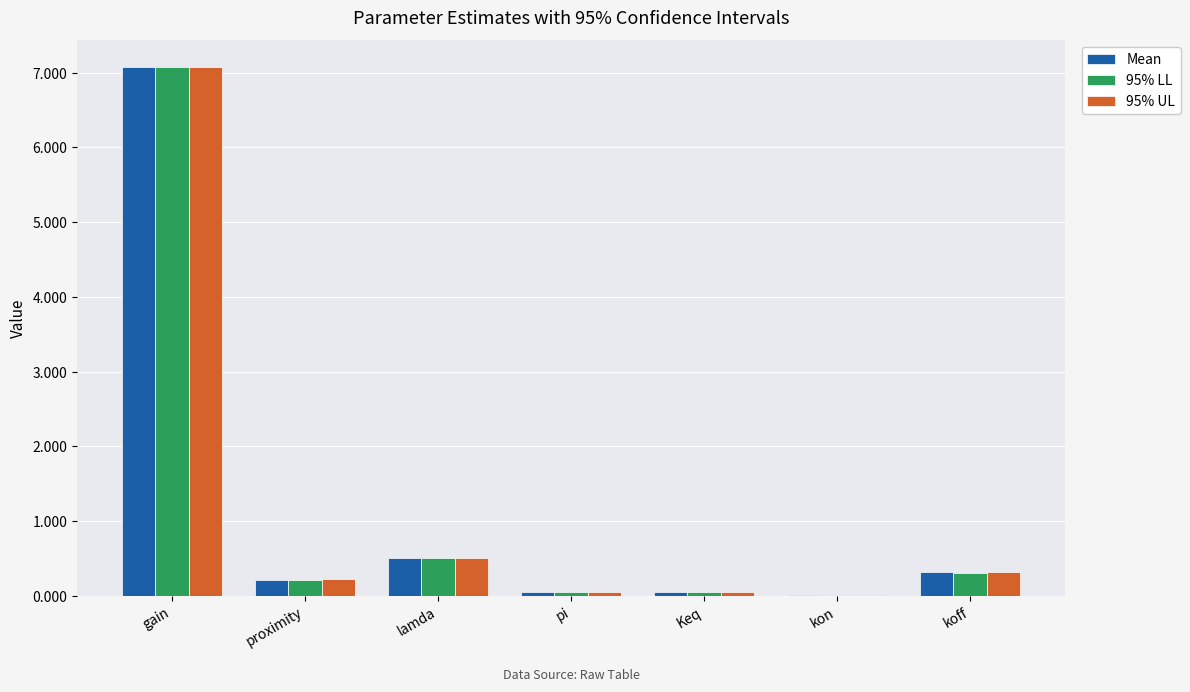

Is the value of 95% UL at pi greater than the value of 95% LL at lamda?

No